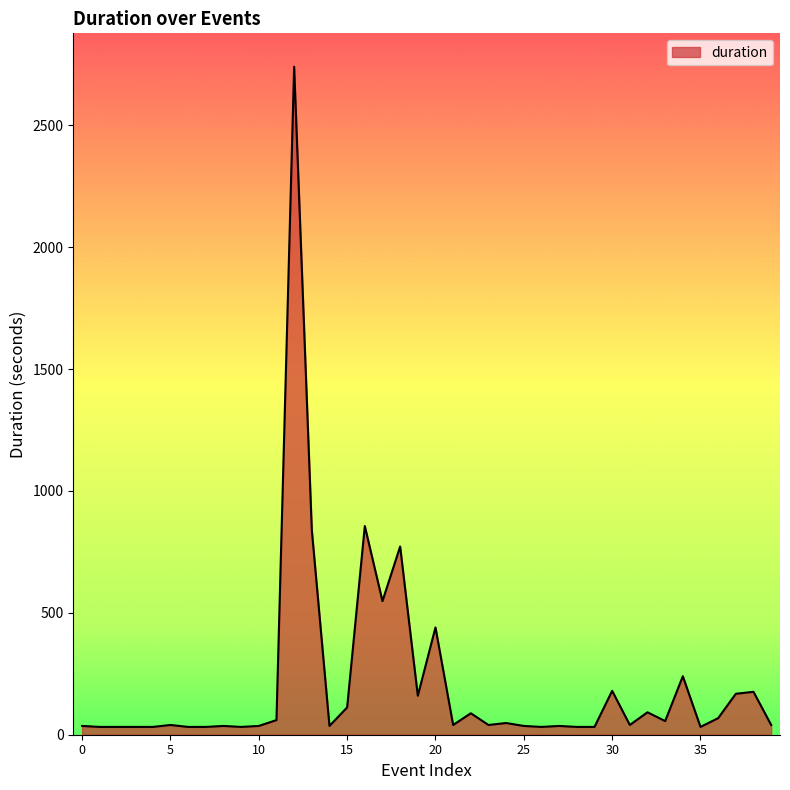

What is the difference between the maximum and minimum values?

2708